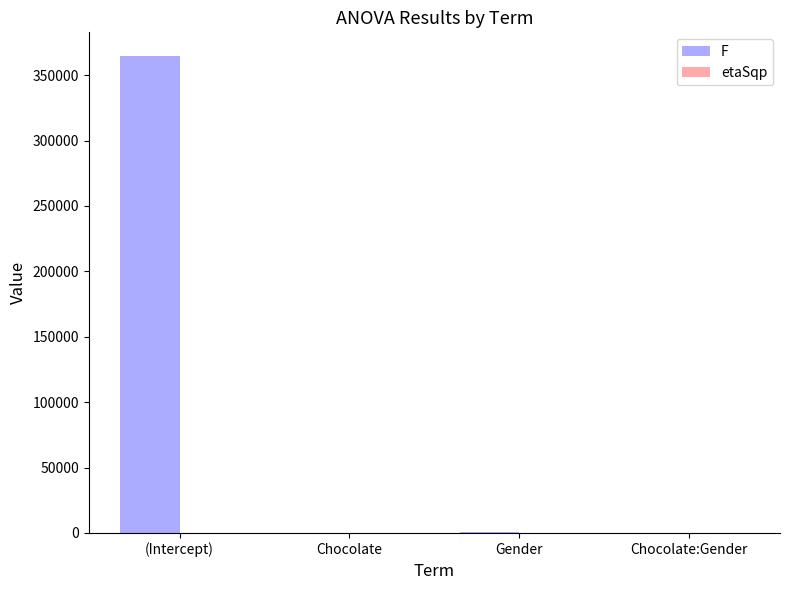

At which category does the chart reach its peak across all series?

(Intercept)